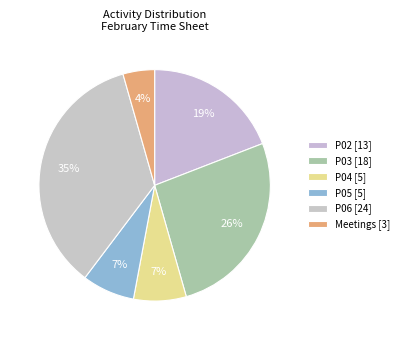

Which slice is the smallest?

Meetings